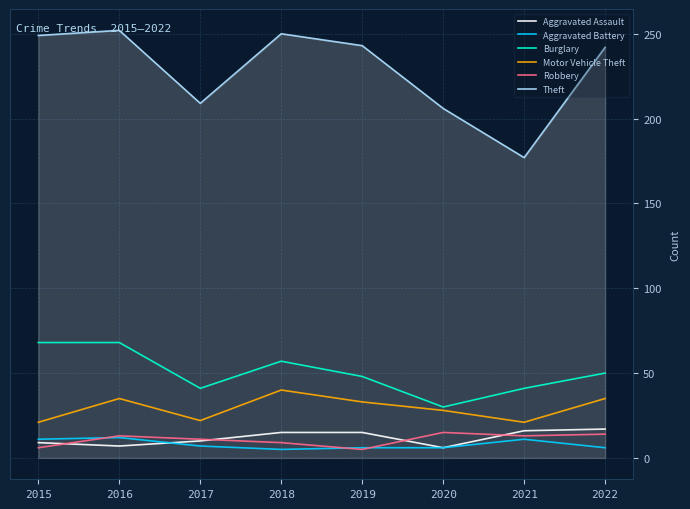

Where does the Aggravated Battery series first go above 7?

2015